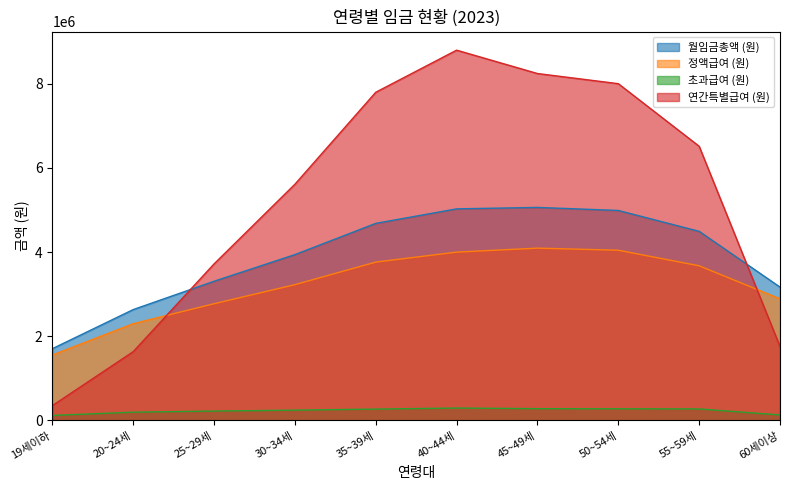

Reading left to right, what are all the values shown in this chart?

월임금총액 (원): 19세이하=1706000	20~24세=2635000	25~29세=3308000	30~34세=3941000	35~39세=4683000	40~44세=5028000	45~49세=5062000	50~54세=4990000	55~59세=4494000	60세이상=3169000
정액급여 (원): 19세이하=1556000	20~24세=2300000	25~29세=2774000	30~34세=3227000	35~39세=3763000	40~44세=4000000	45~49세=4095000	50~54세=4045000	55~59세=3675000	60세이상=2891000
초과급여 (원): 19세이하=120000	20~24세=198000	25~29세=224000	30~34세=246000	35~39세=271000	40~44세=296000	45~49세=281000	50~54세=278000	55~59세=275000	60세이상=132000
연간특별급여 (원): 19세이하=354000	20~24세=1636000	25~29세=3720000	30~34세=5613000	35~39세=7798000	40~44세=8798000	45~49세=8243000	50~54세=8002000	55~59세=6515000	60세이상=1758000